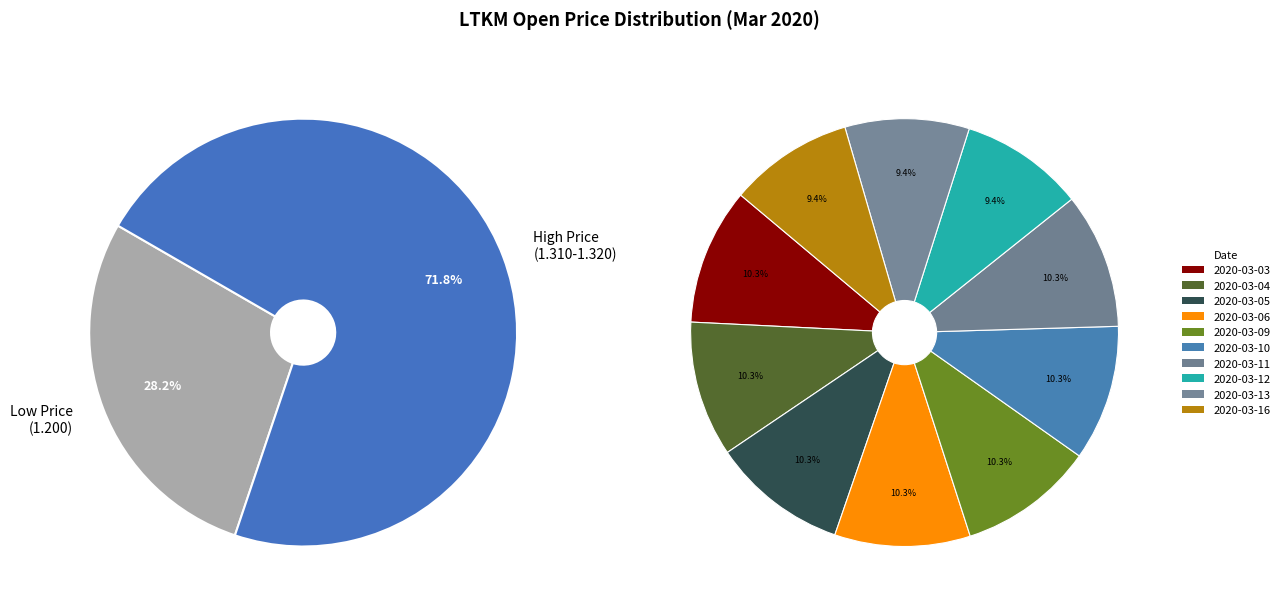

Which category has the biggest portion of the pie?

2020-03-03